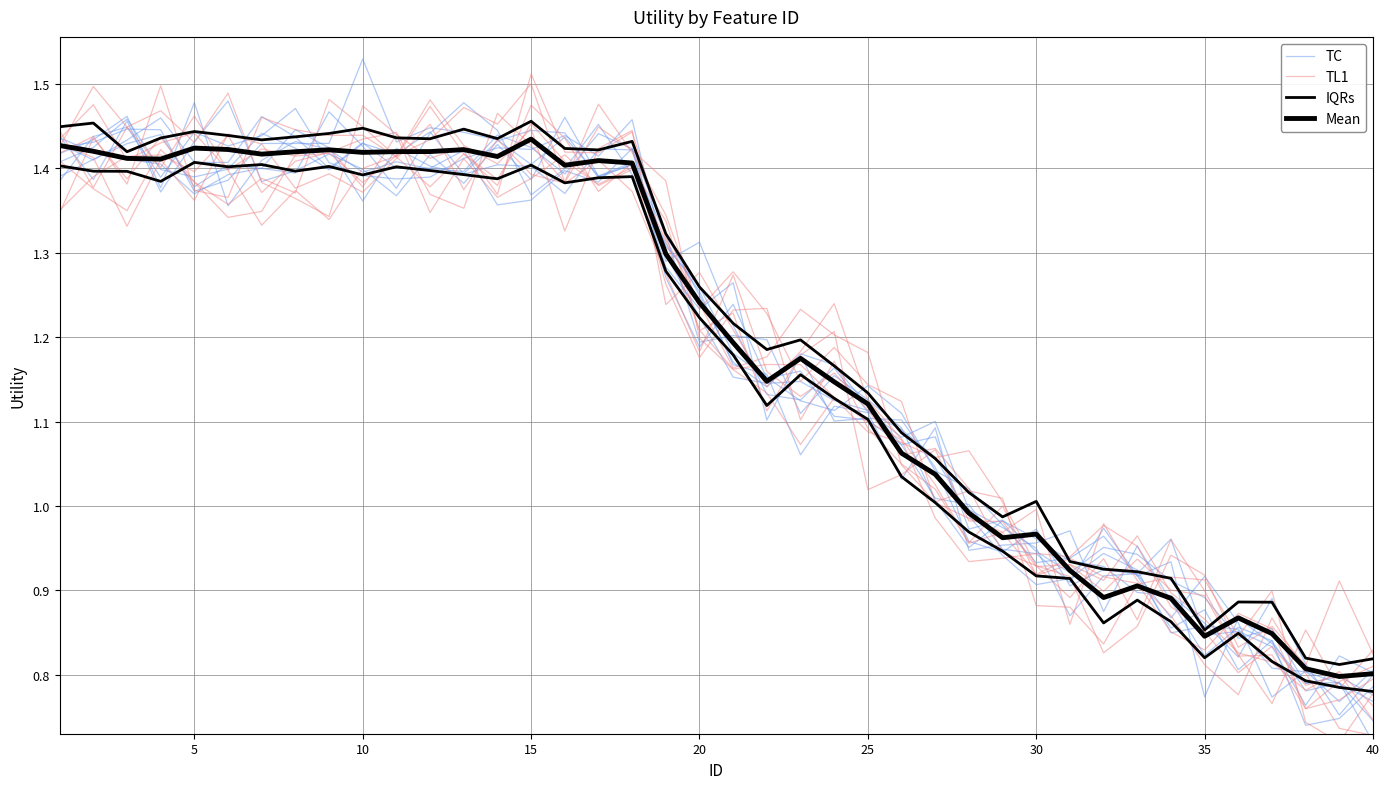

How many series are shown in this chart?

4